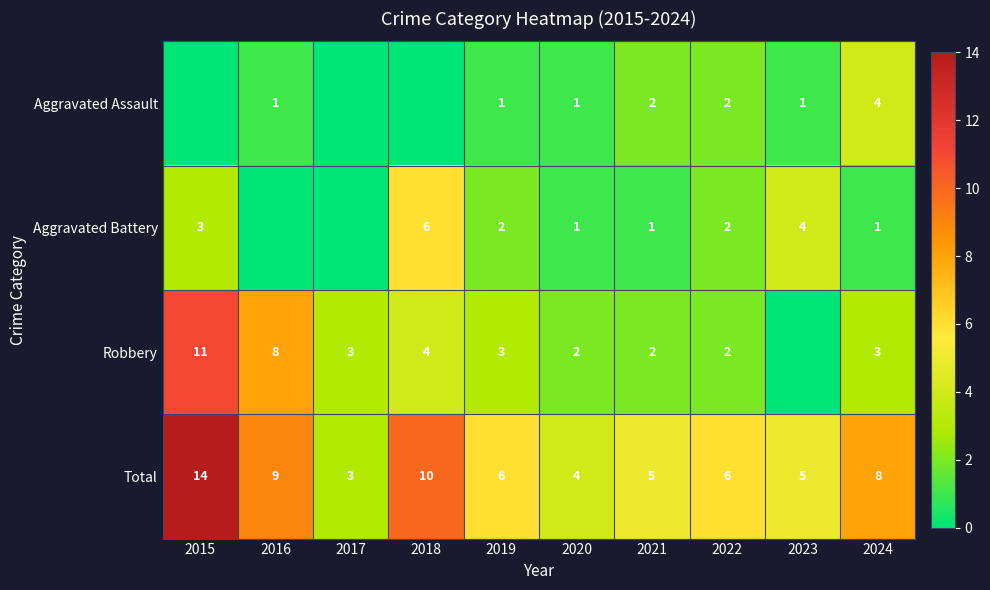

Which category has the highest value in the Total series?

2015